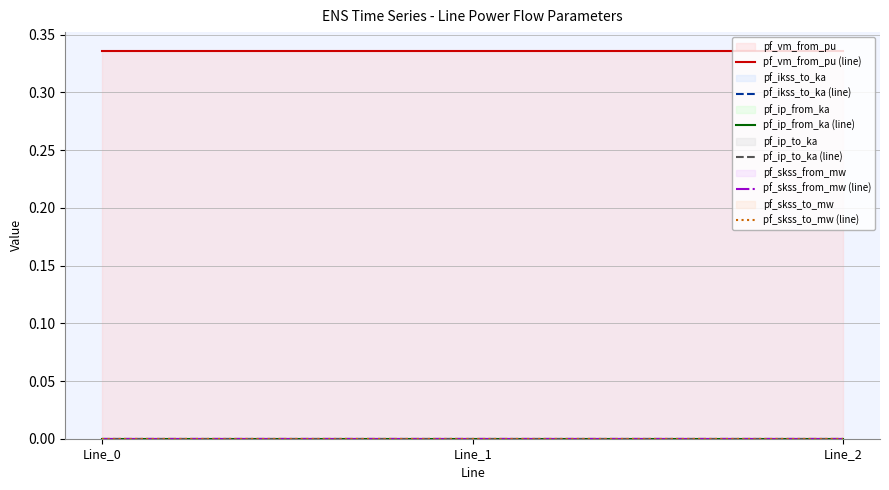

At which label is pf_skss_from_mw (line) closest to 0?

Line_0